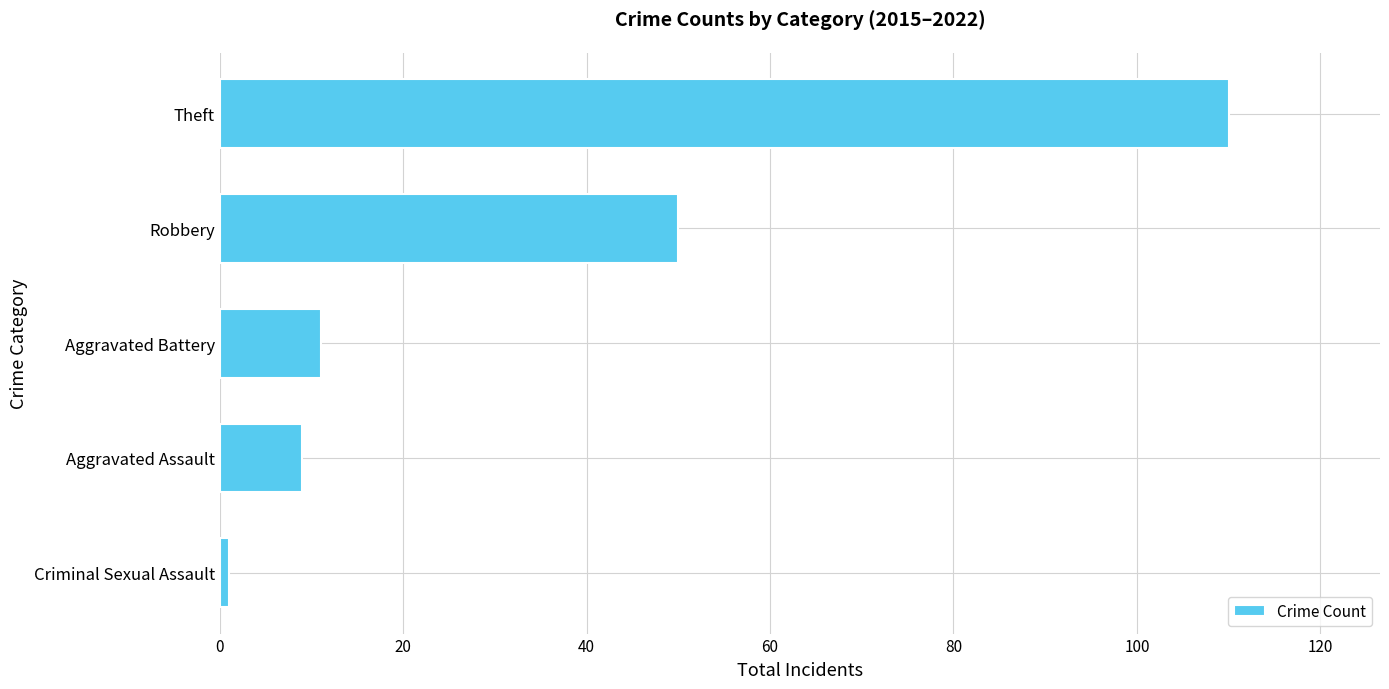

What is the change in value from Aggravated Battery to Theft?

+99